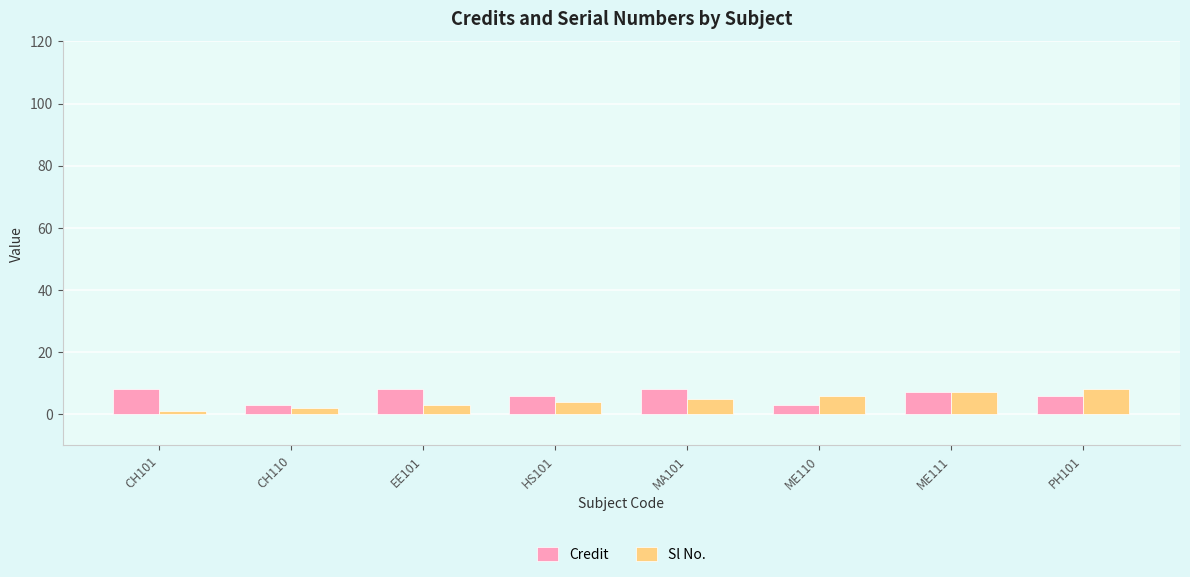

What is the difference between the second highest and second lowest values in the Sl No. series?

5